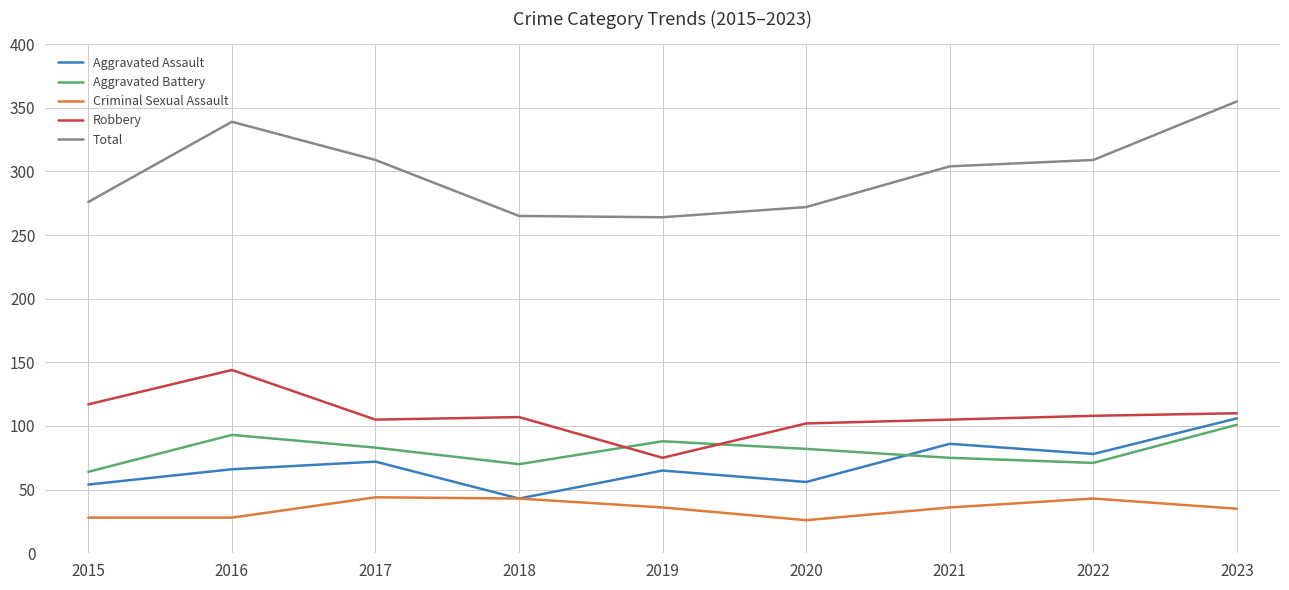

At 2020, list the series in order from smallest to largest.

Criminal Sexual Assault, Aggravated Assault, Aggravated Battery, Robbery, Total